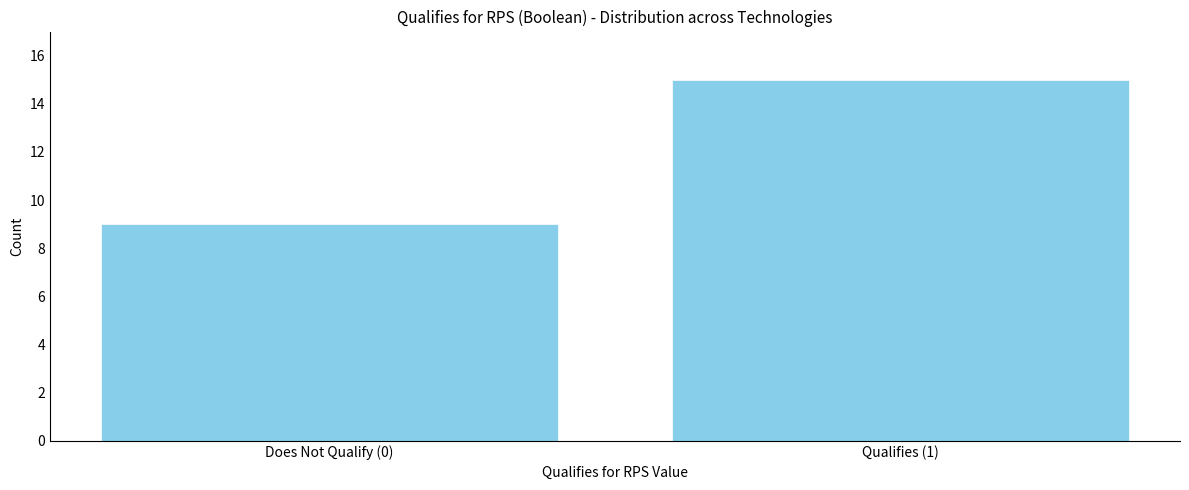

Reading right to left, transcribe all the data shown in this chart.

Qualifies (1)=15	Does Not Qualify (0)=9